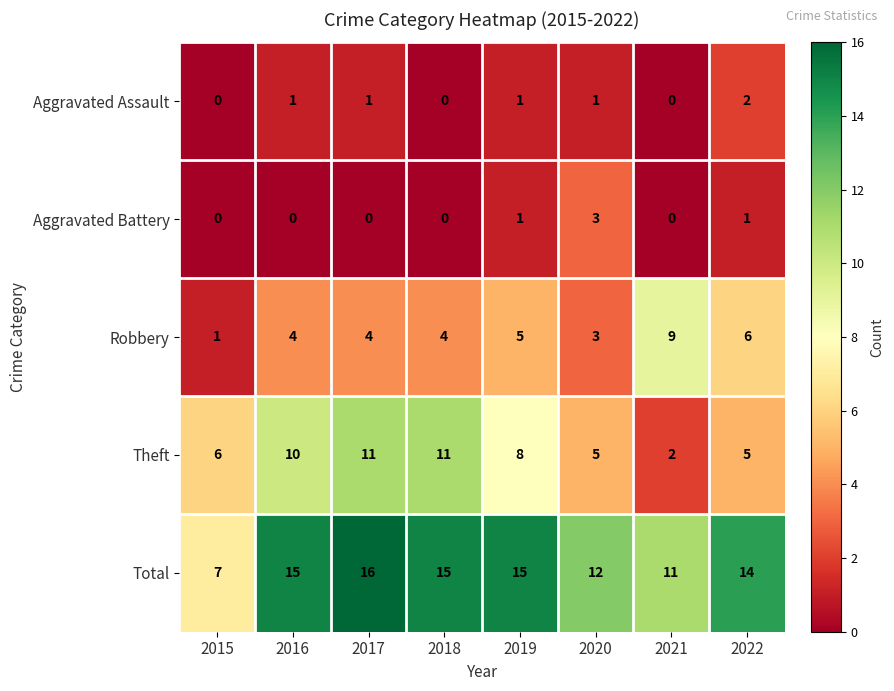

What is the difference between the Theft values at 2016 and 2021?

8